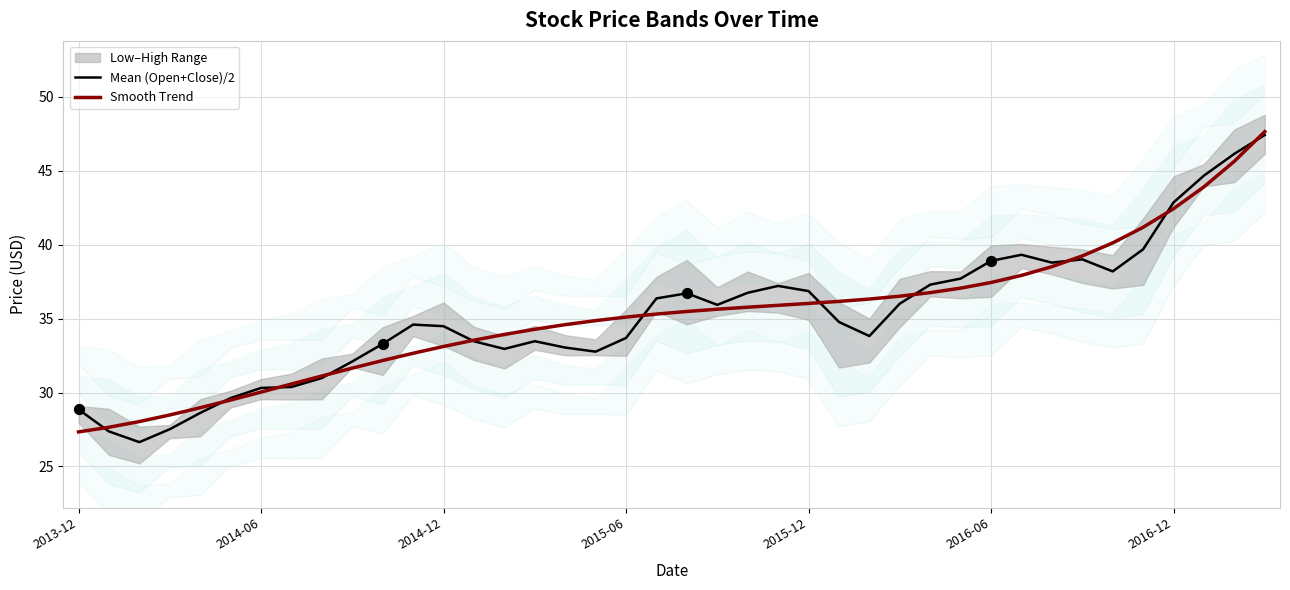

At which category is the sum across all series the highest?

39